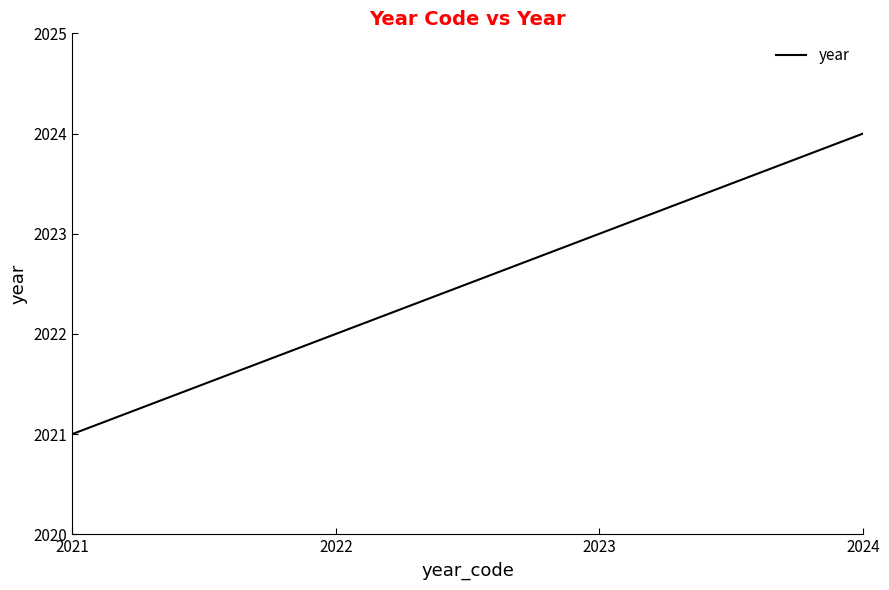

At which category does the chart reach its peak across all series?

2024